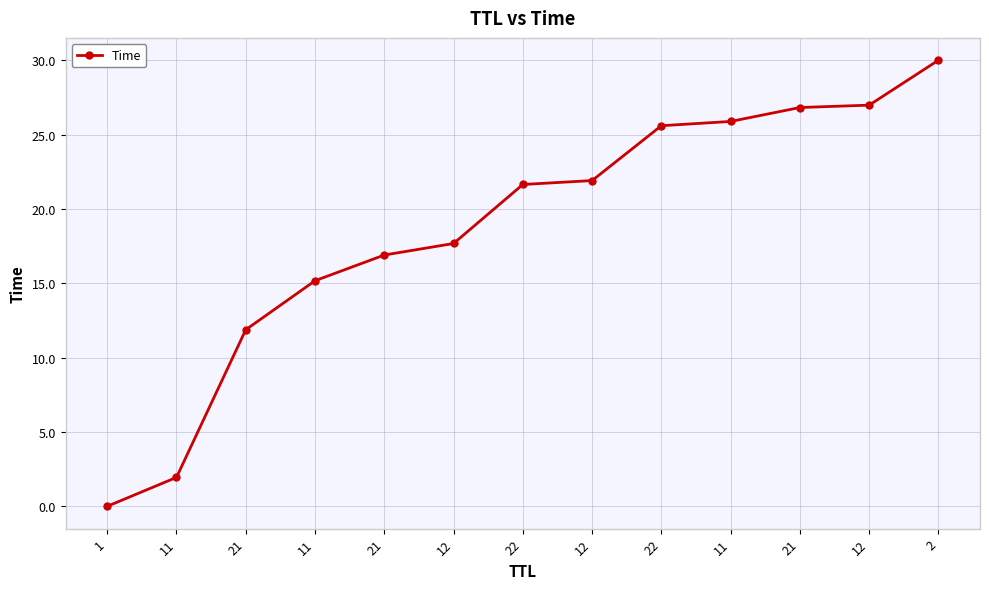

Is it true that the value at 22 is 9.8?

False